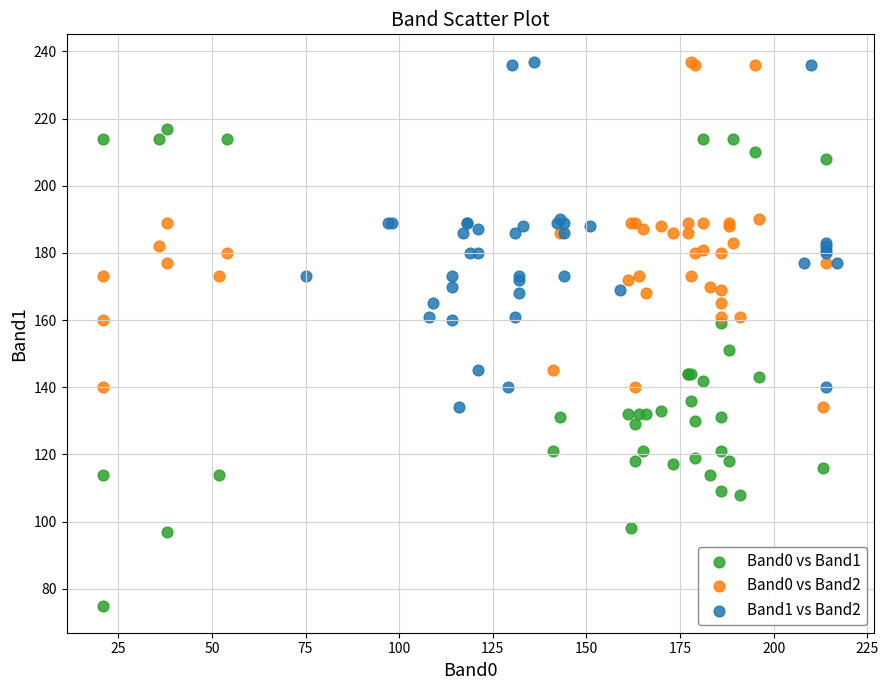

Which series reaches the minimum Y coordinate?

Band0 vs Band1